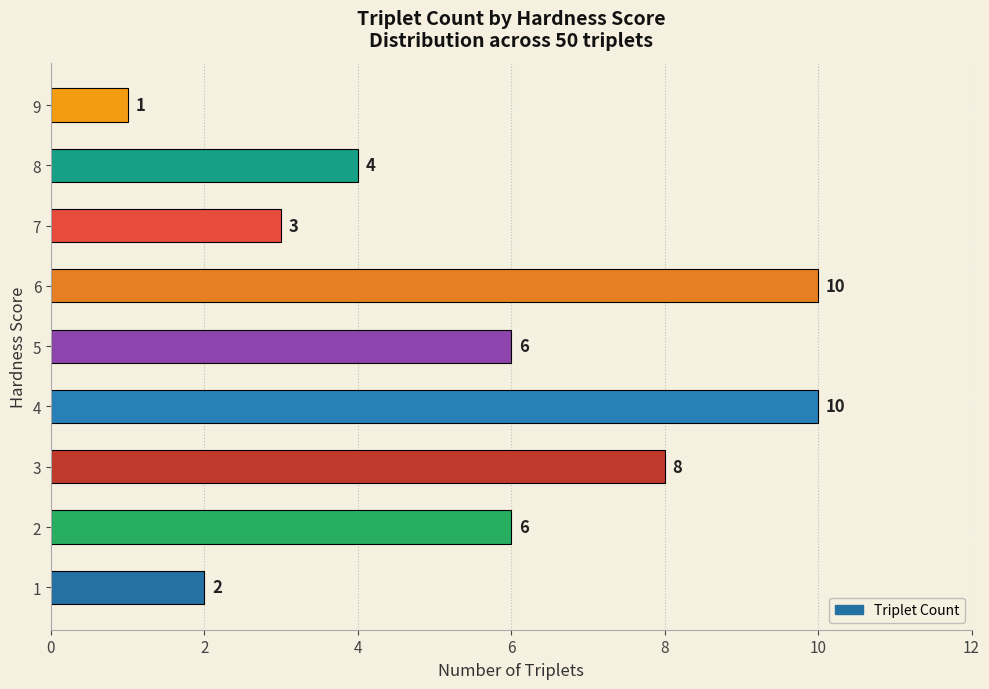

Which has a higher value, 7 or 3?

3